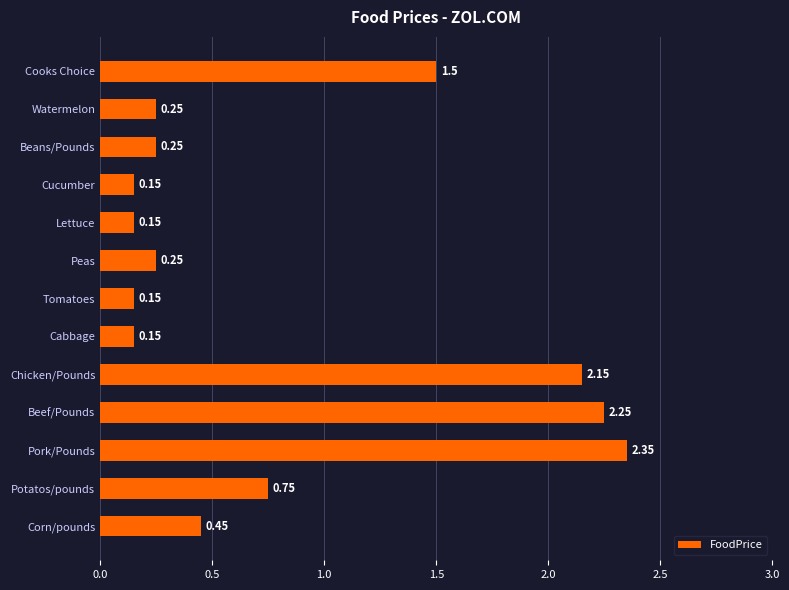

Between Corn/pounds and Beans/Pounds, which is larger?

Corn/pounds